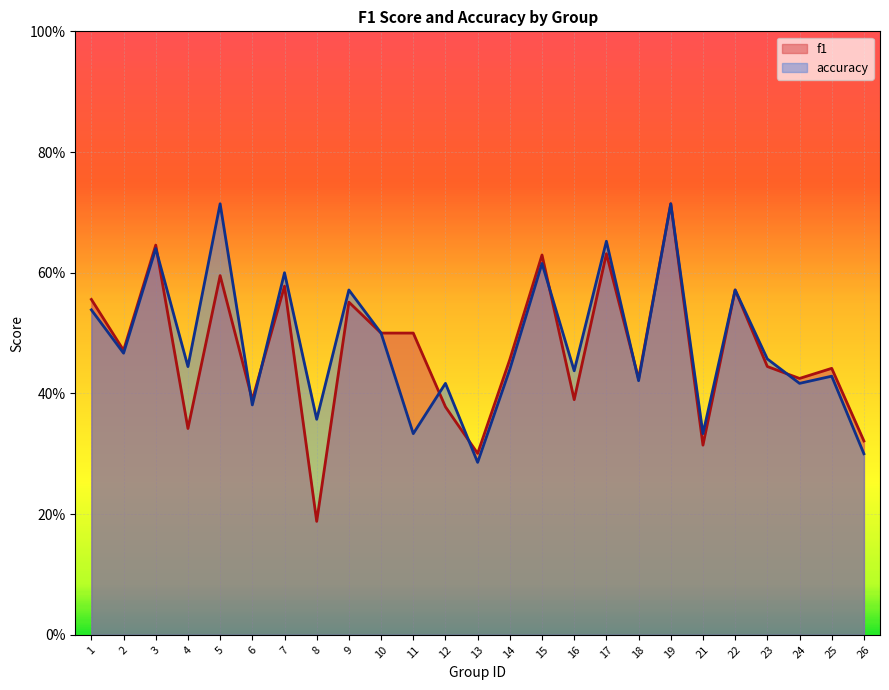

What is the minimum value for f1?

0.2